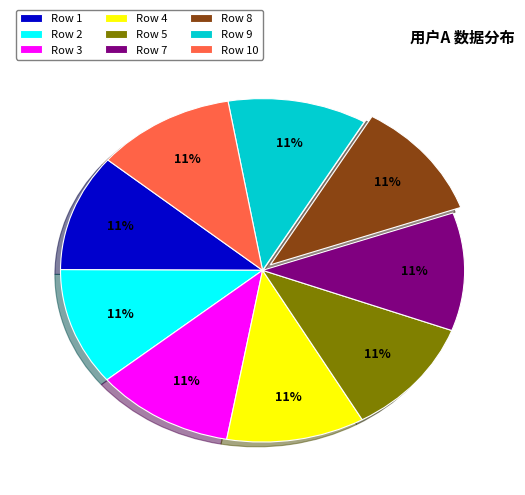

True or false: Row 7 accounts for 11% of the total.

True